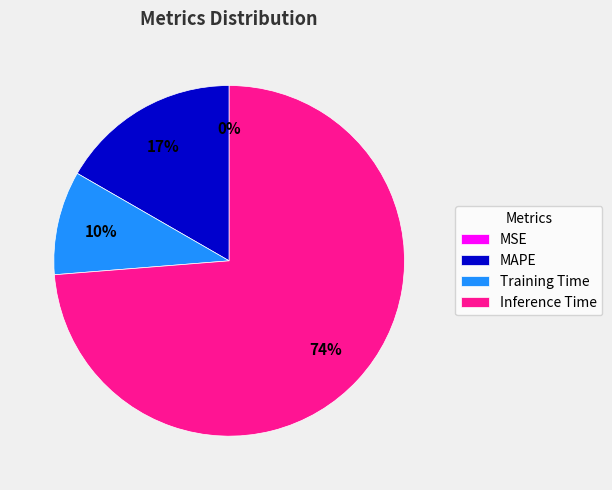

Which has a higher value, MAPE or Training Time?

MAPE